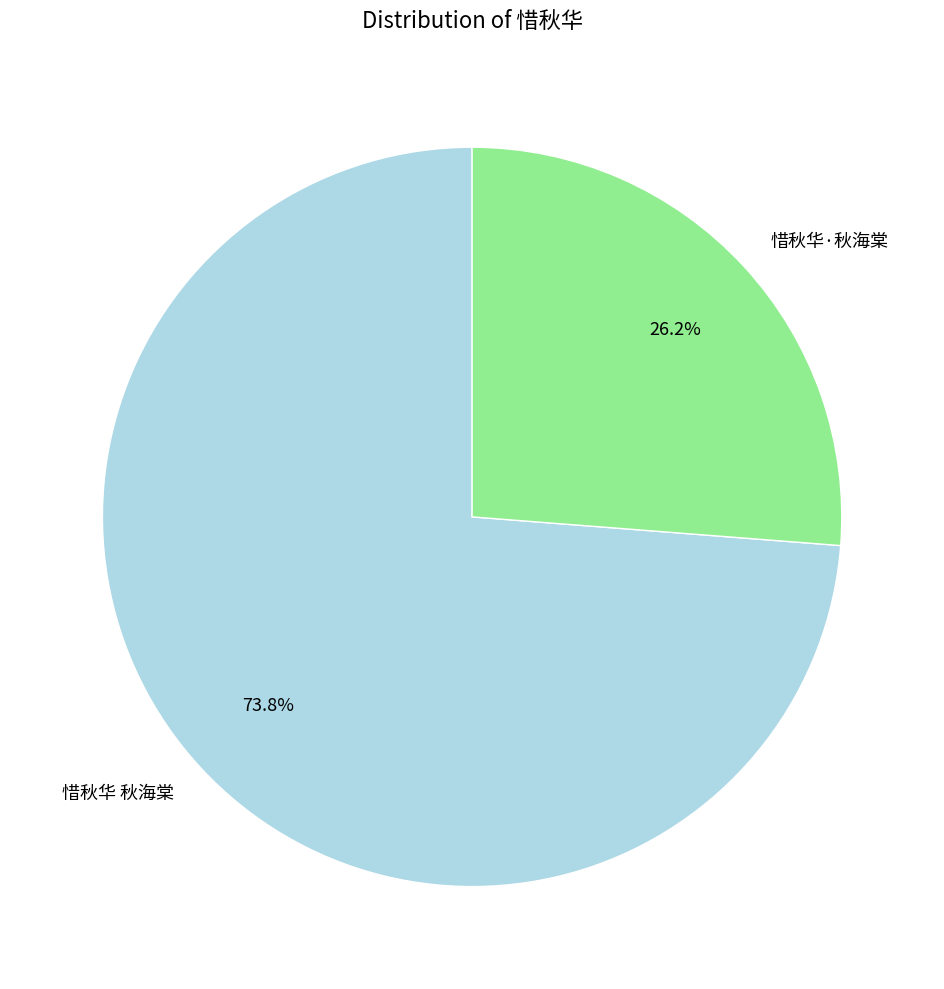

Combined, do 惜秋华 秋海棠 and 惜秋华·秋海棠 account for over 50%?

Yes